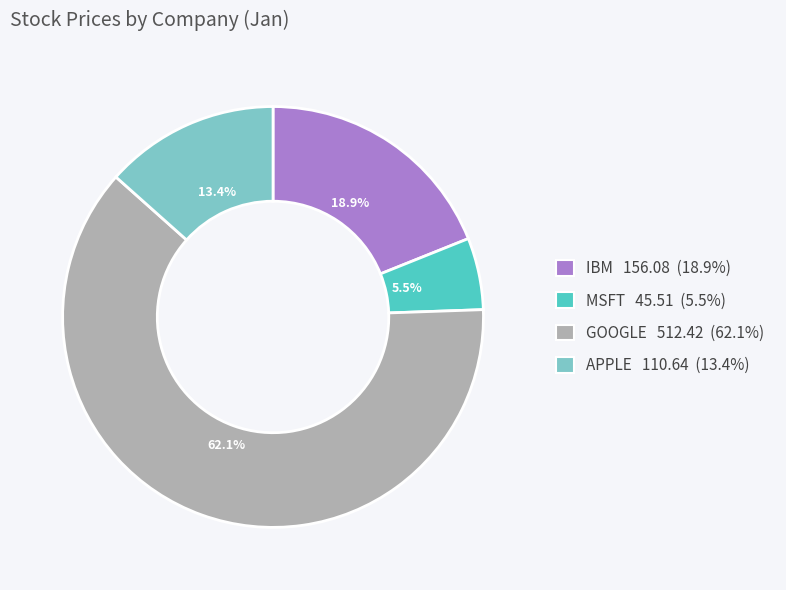

Rank the categories by value from highest to lowest.

GOOGLE, IBM, APPLE, MSFT